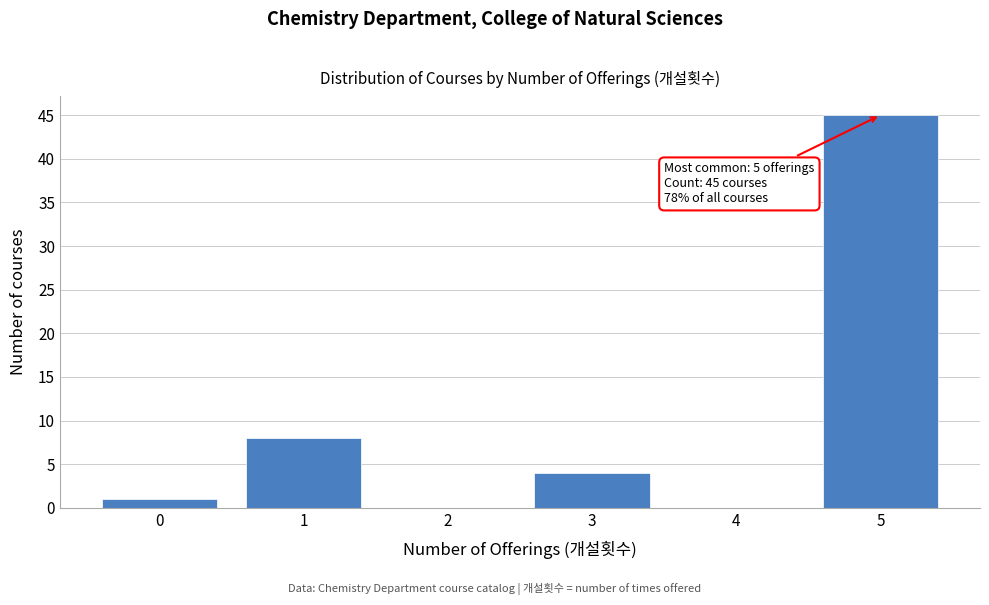

Reading right to left, what are all the values shown in this chart?

5=45	4=0	3=4	2=0	1=8	0=1